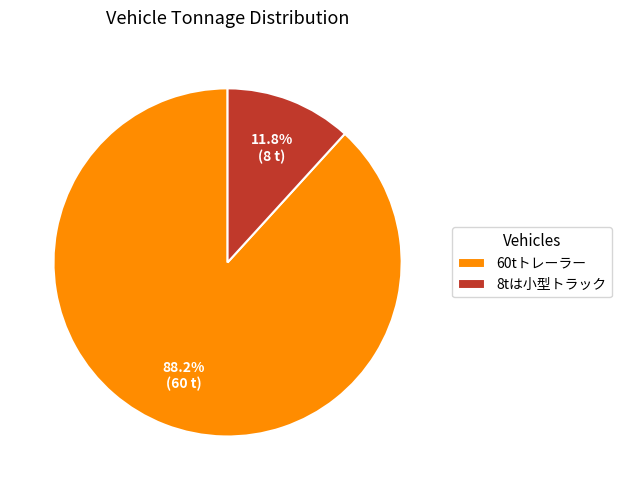

To the nearest percent, what is the difference between the largest and smallest slice percentages?

76%